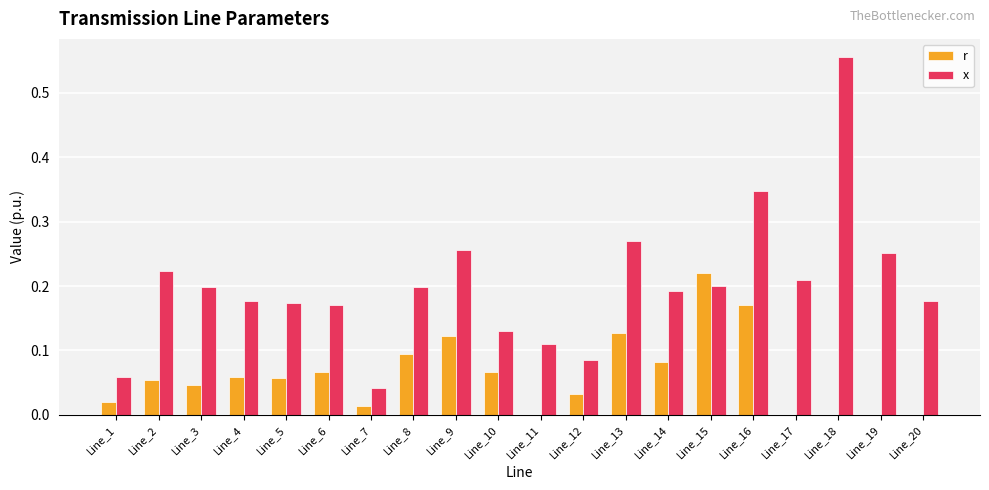

Which series has the largest total across all categories?

x